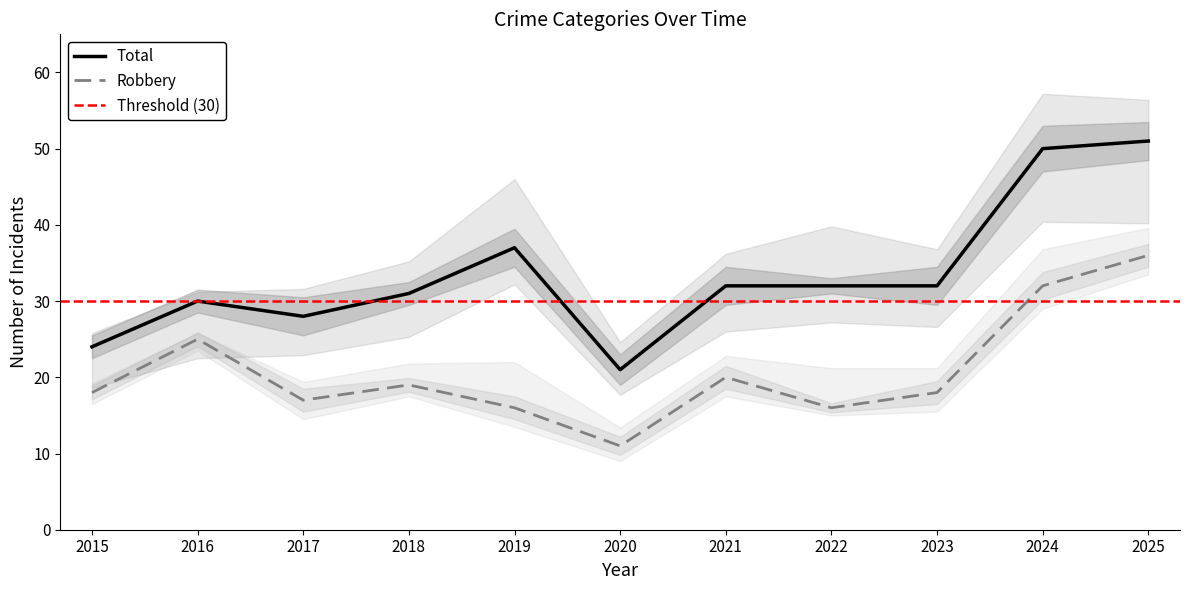

What is the maximum value for Total?

51